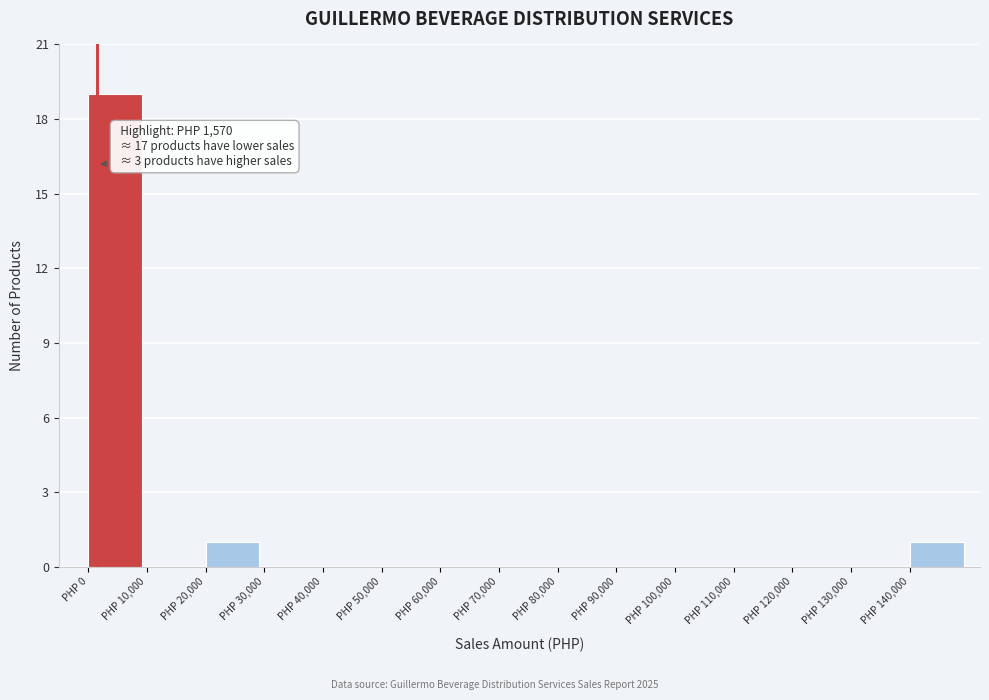

Which range on the x-axis has the tallest bar?

0 to 10000